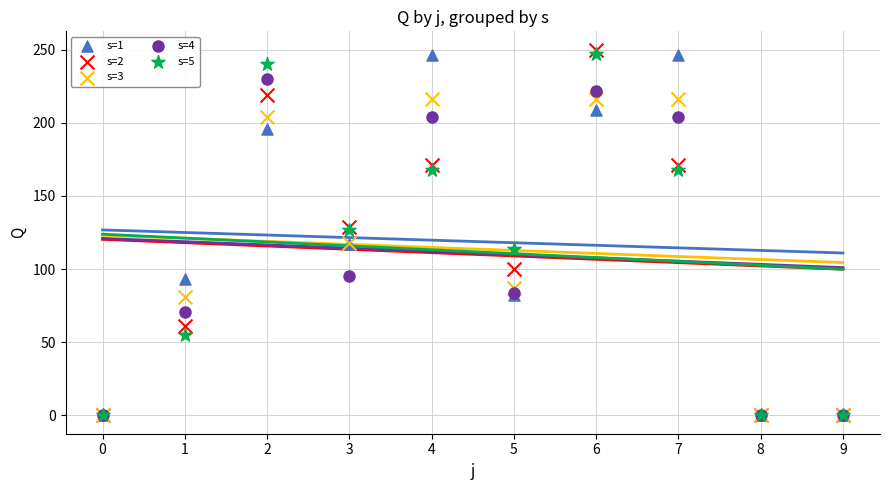

Which series contains the highest Y value?

s=2